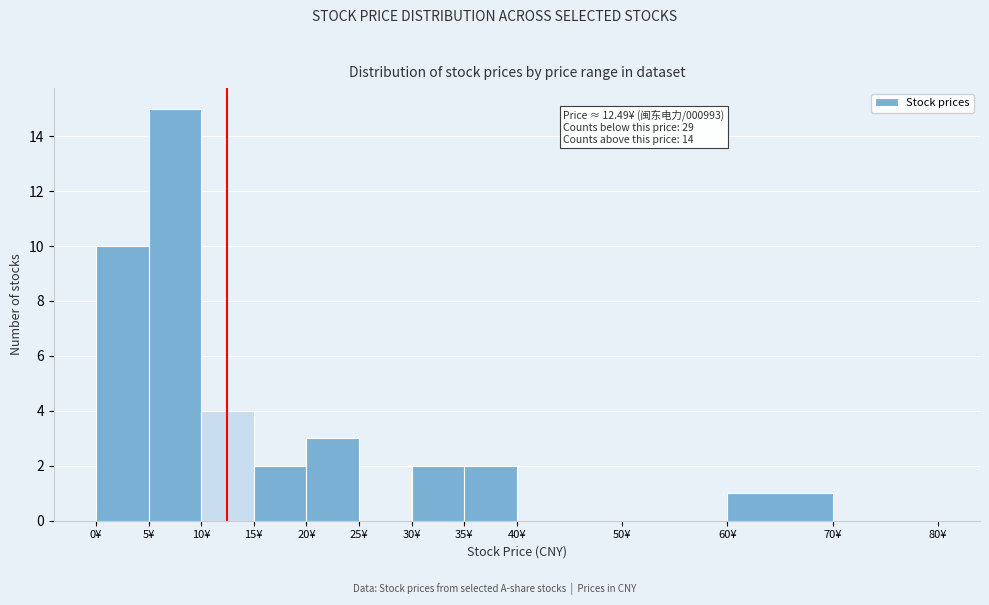

Which range on the x-axis has the tallest bar?

5 to 10